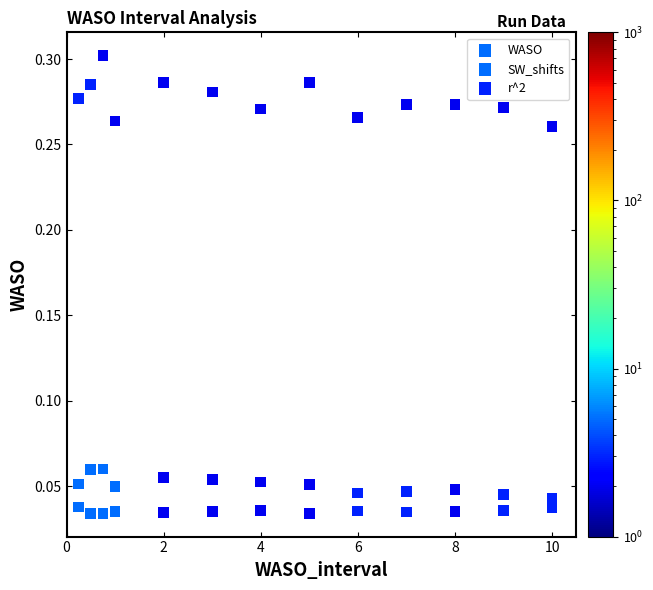

How many data points are displayed?

39